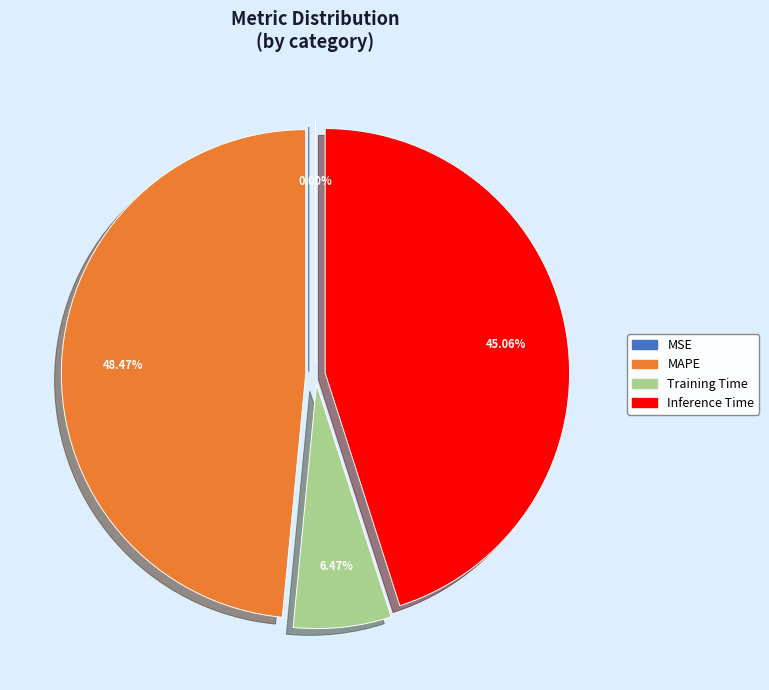

To the nearest percent, what is the average slice percentage?

25%